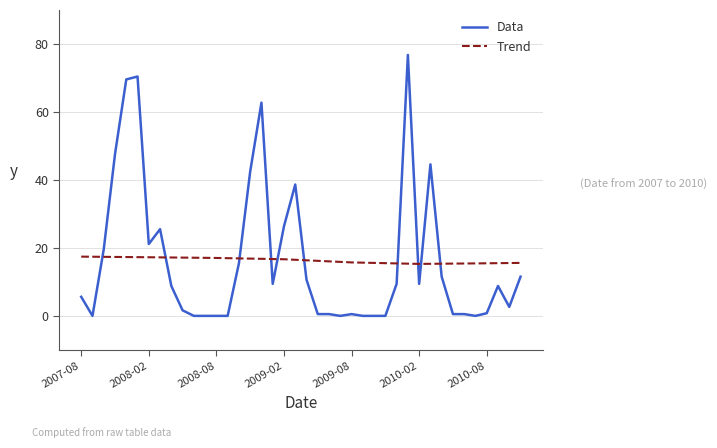

Which series ends up on top after the final intersection of Data and Trend?

Trend